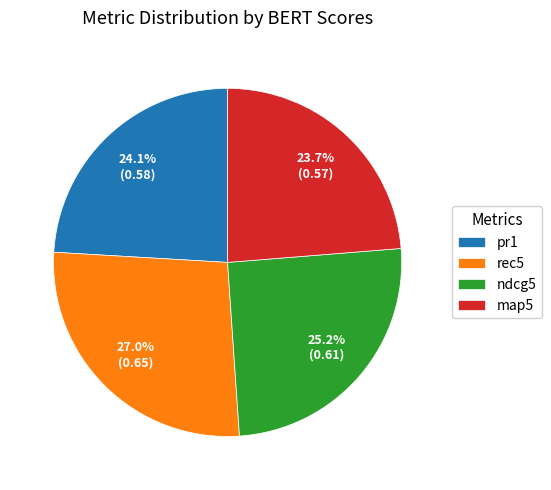

Does any single category account for the majority?

No